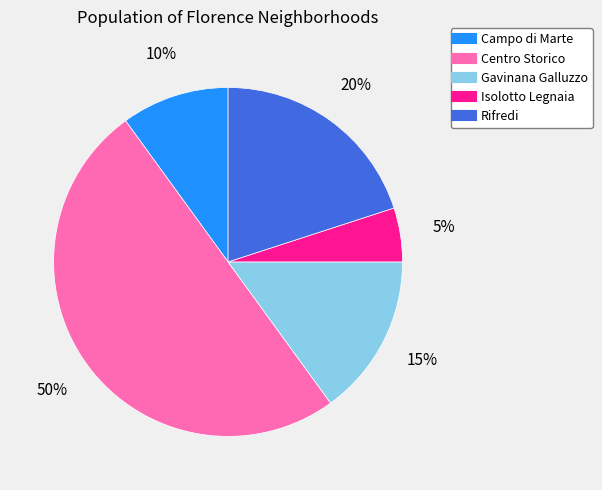

How many segments does this pie chart have?

5